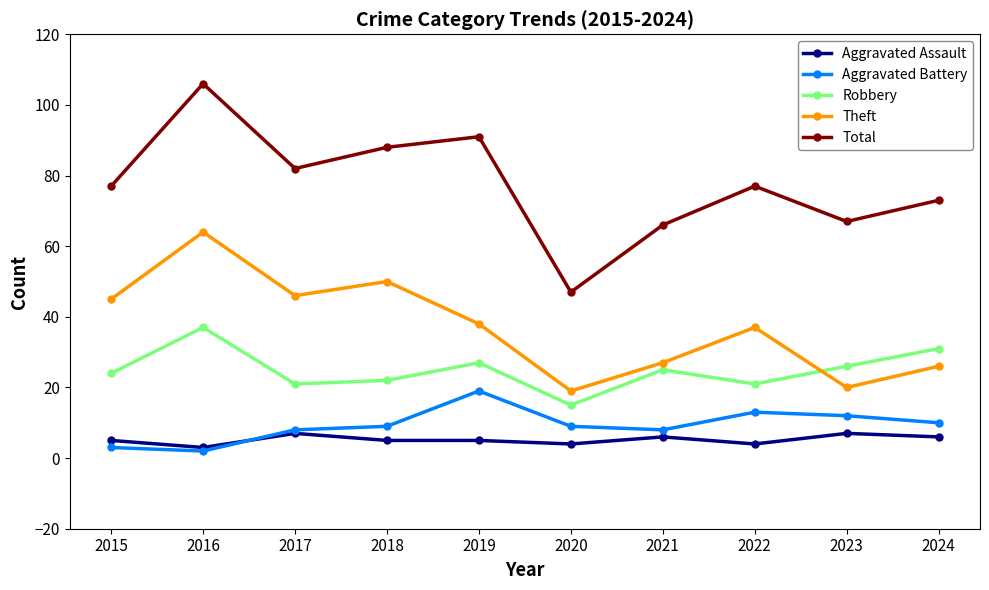

What is the average value of the Robbery series?

25